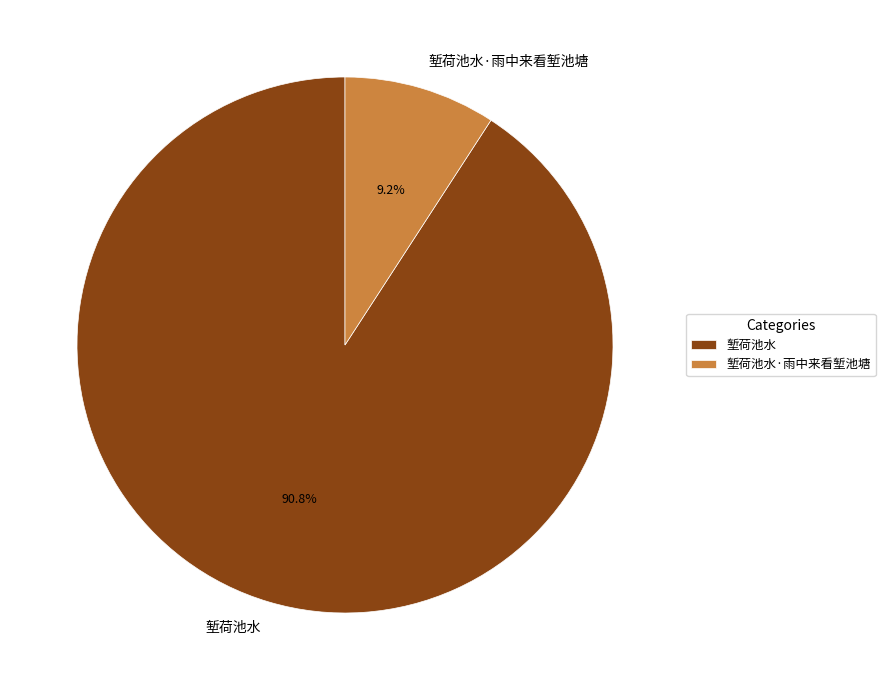

What is the smallest slice in the pie chart?

堑荷池水·雨中来看堑池塘